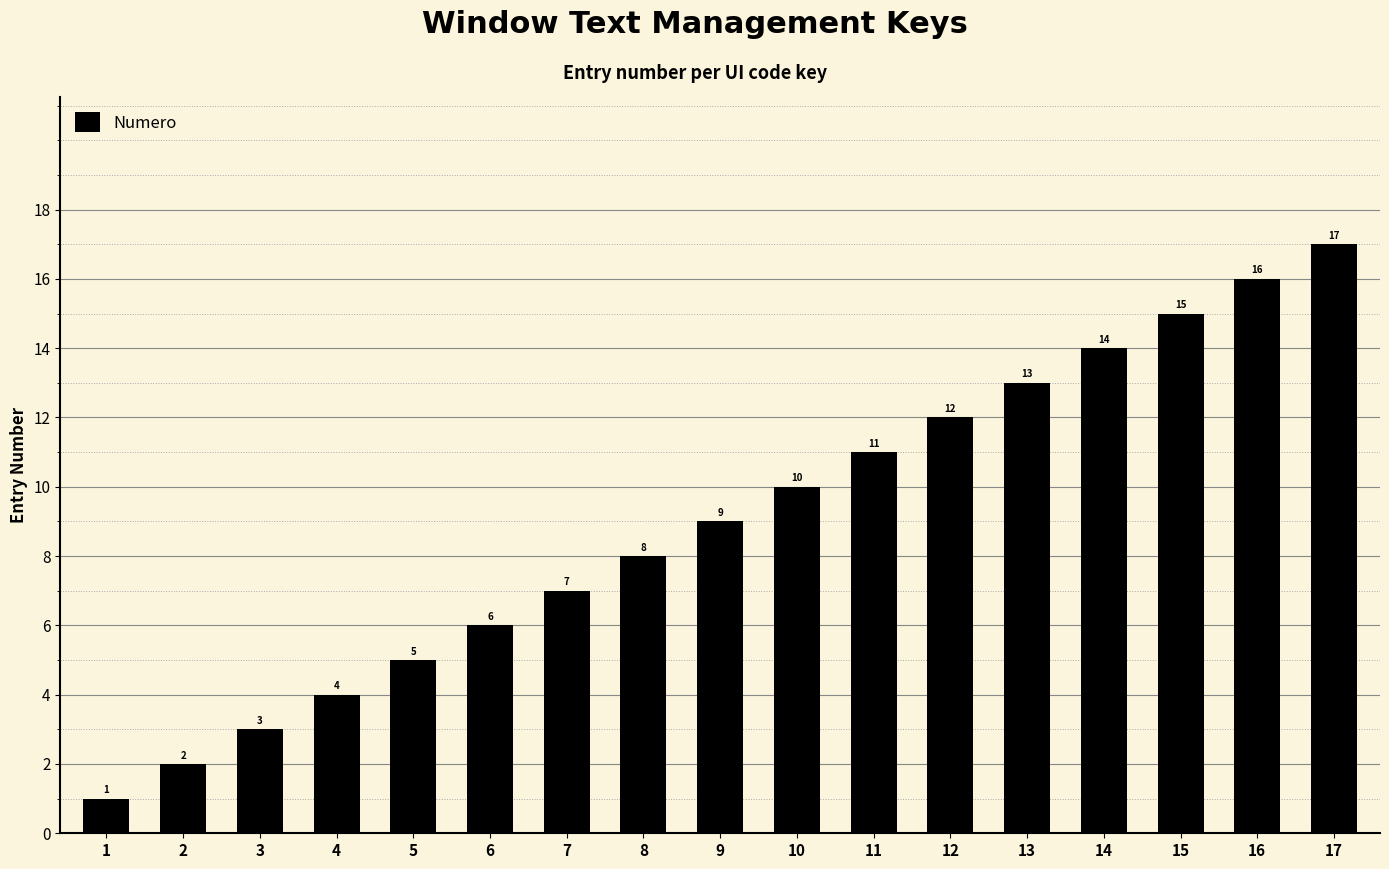

What is the value of the 1st bar from the left?

1